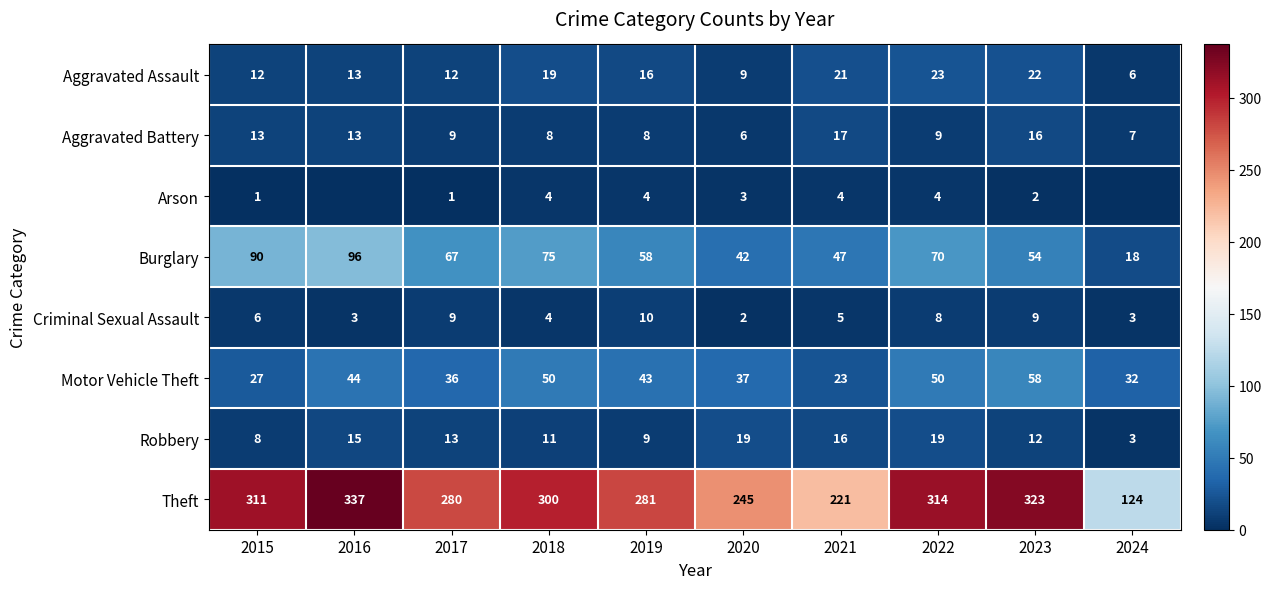

Which category has the highest value in the Motor Vehicle Theft series?

2023